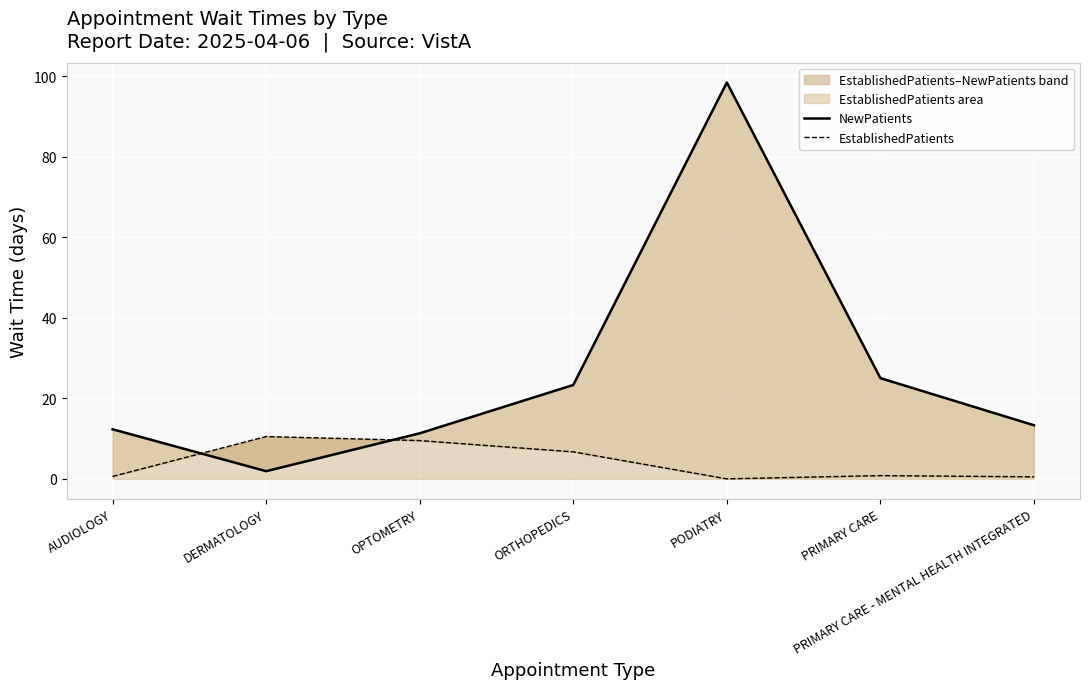

What is the spread (max minus min) of values at ORTHOPEDICS?

16.6